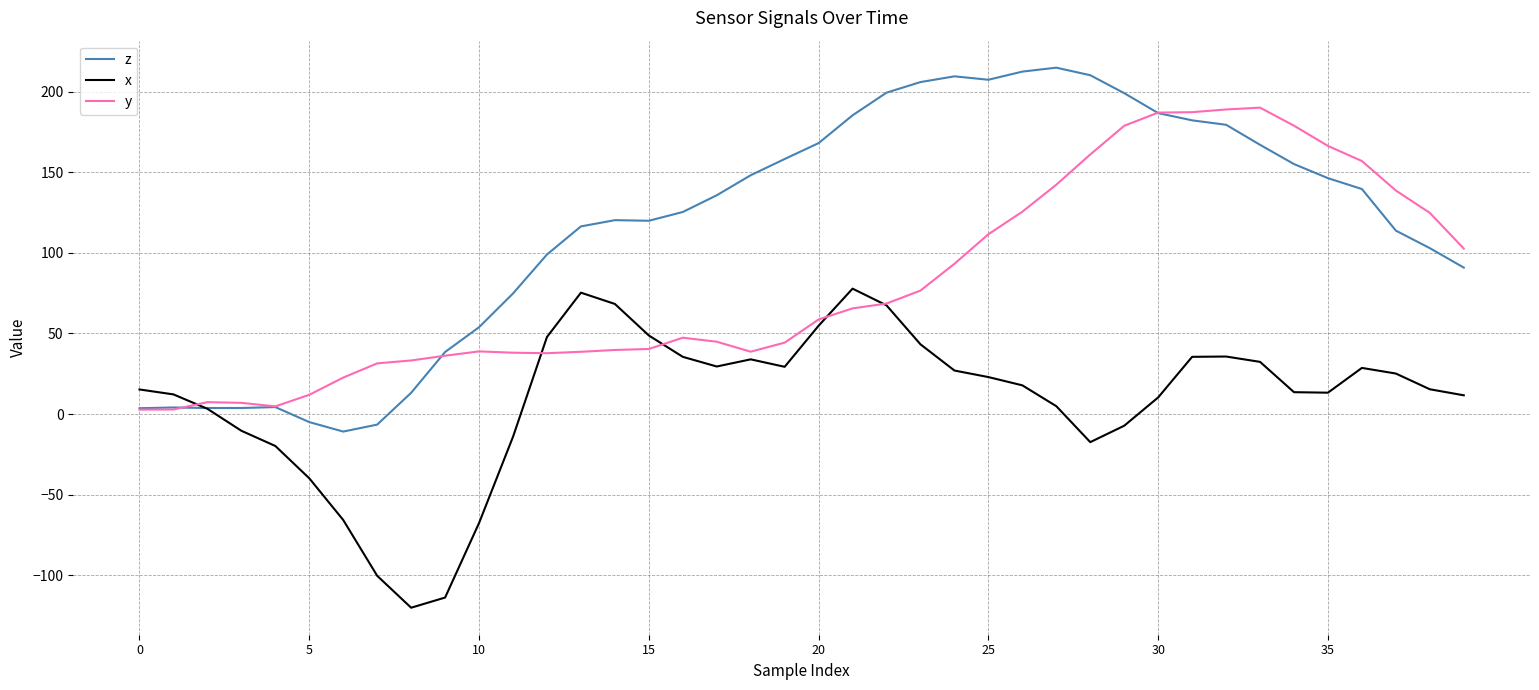

List the series in order of their peak value, lowest first.

x, y, z